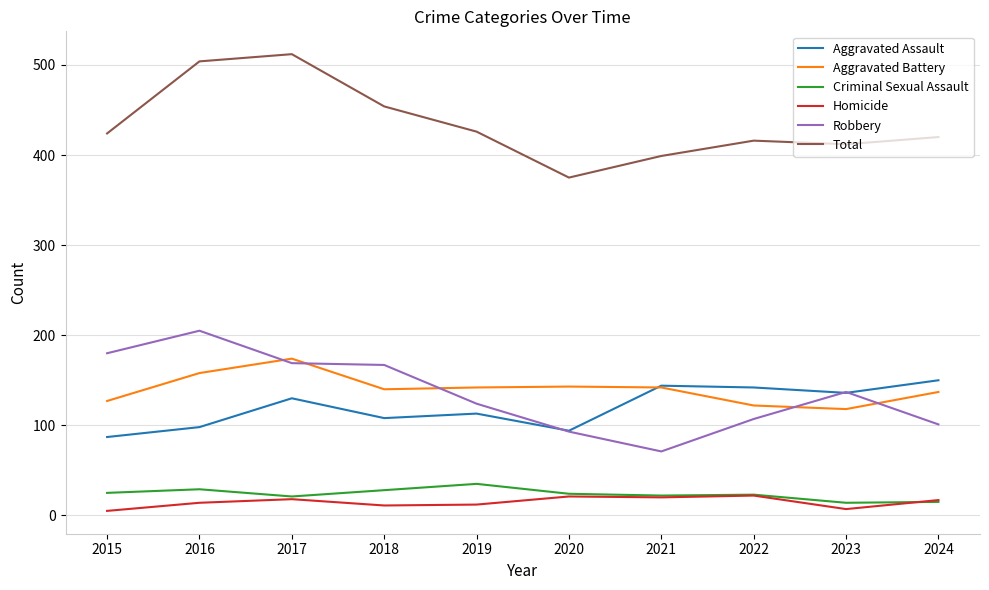

What is the sum of all Aggravated Battery values?

1403